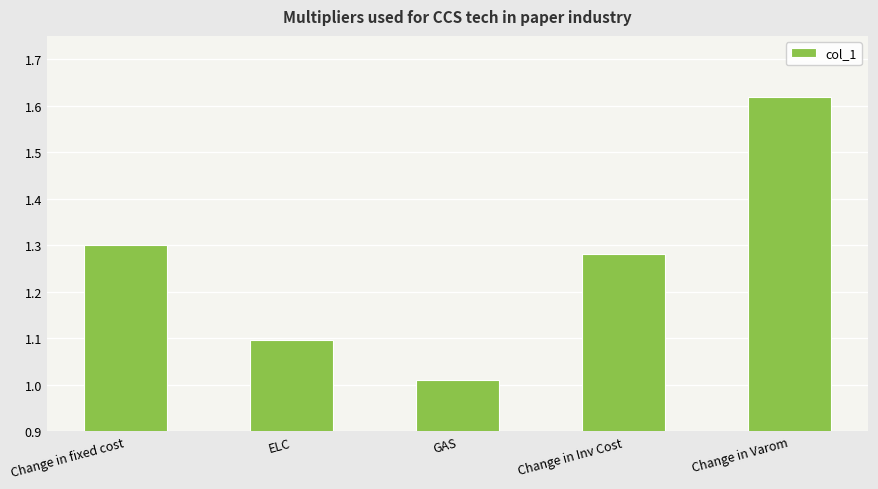

Which category has the lowest value across all series?

GAS